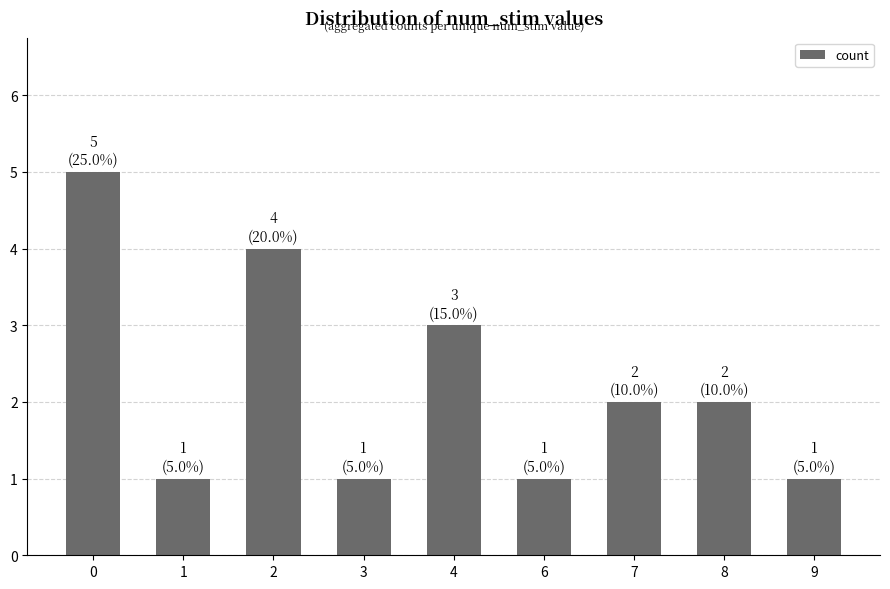

What is the difference between the values at 0 and 2?

1